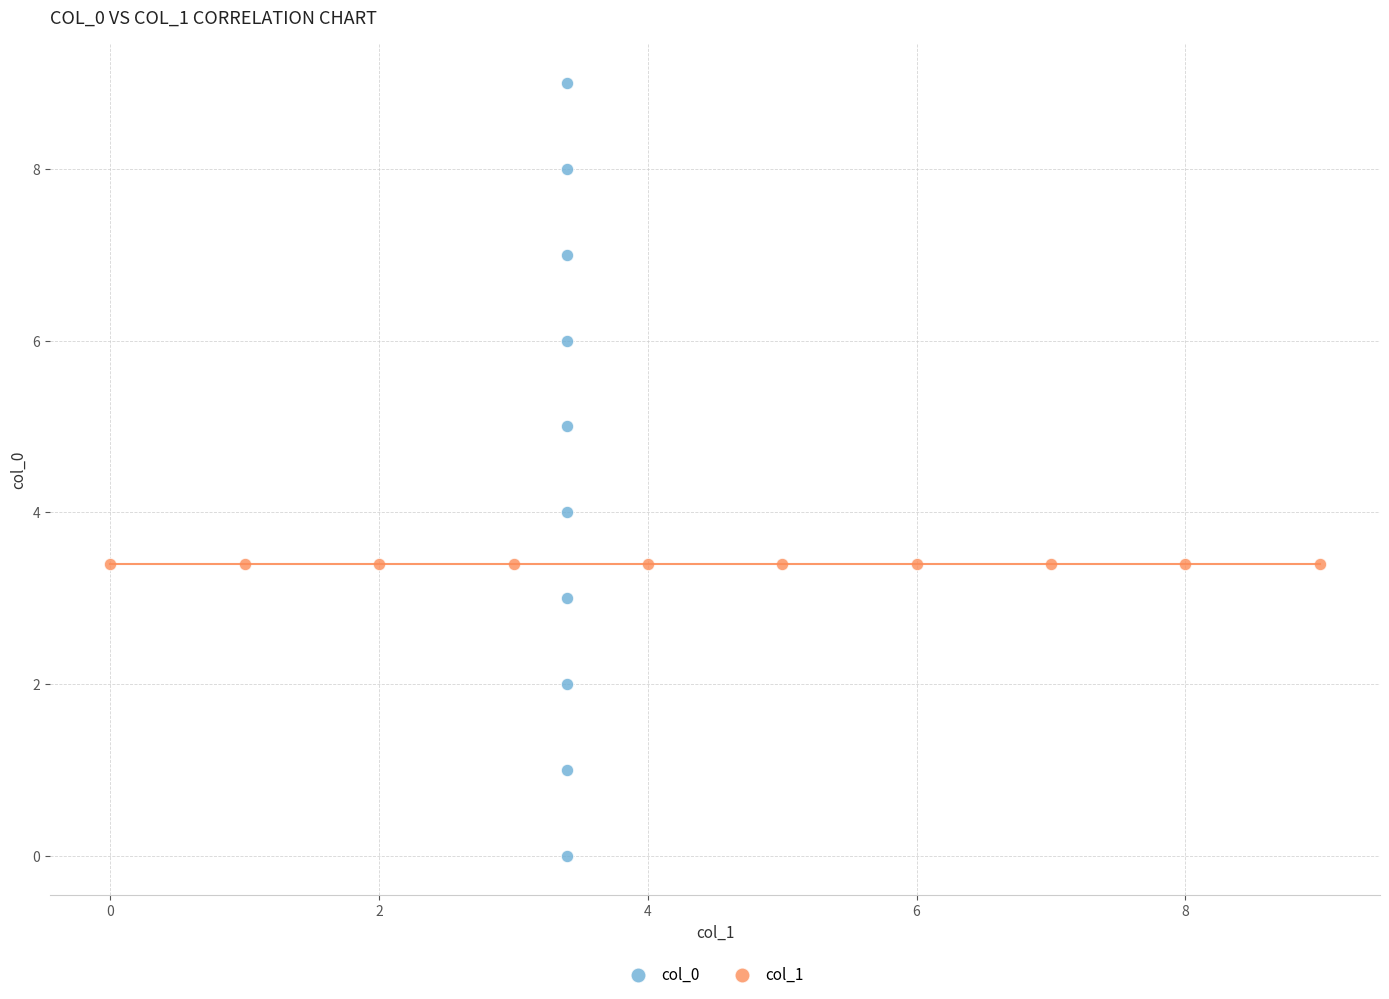

Which series reaches the maximum Y coordinate?

col_0